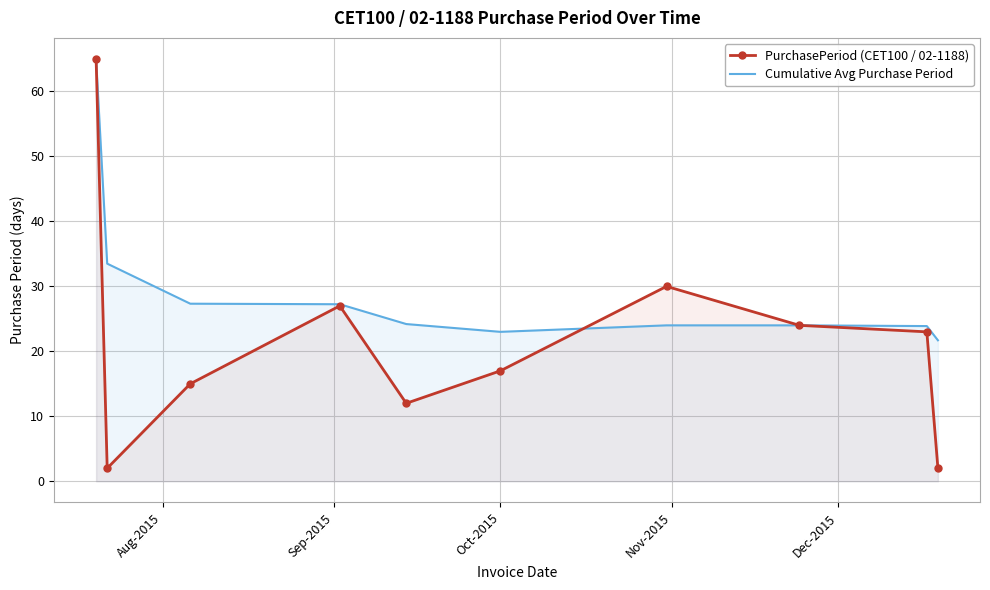

True or false: PurchasePeriod (CET100 / 02-1188) and Cumulative Avg Purchase Period cross at least once.

True